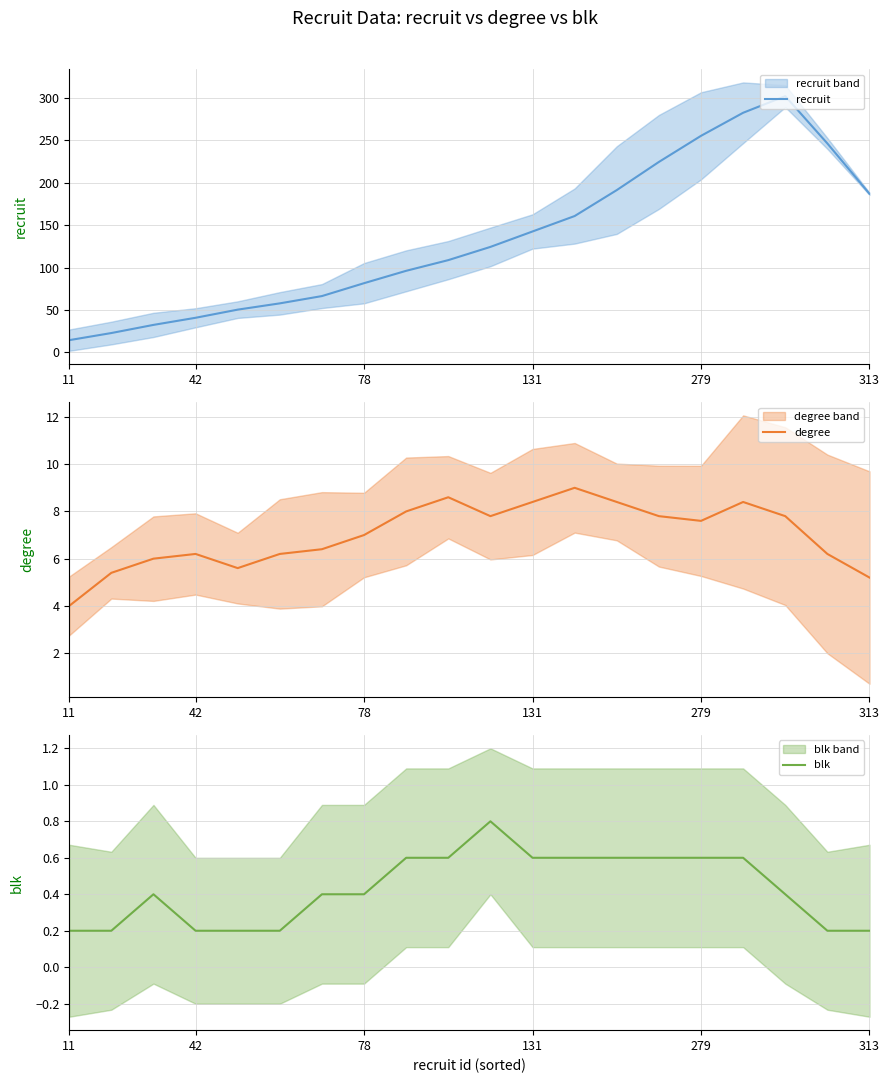

Reading left to right, transcribe all the data shown in this chart.

recruit: 14.4	22.8	32.4	40.8	50.4	57.8	66.4	81.6	96.2	108.8	124.4	142.6	160.8	191.4	224.6	255.4	282.6	302.2	246.4	187.0
degree: 4.0	5.4	6.0	6.2	5.6	6.2	6.4	7.0	8.0	8.6	7.8	8.4	9.0	8.4	7.8	7.6	8.4	7.8	6.2	5.2
blk: 0.2	0.2	0.4	0.2	0.2	0.2	0.4	0.4	0.6	0.6	0.8	0.6	0.6	0.6	0.6	0.6	0.6	0.4	0.2	0.2